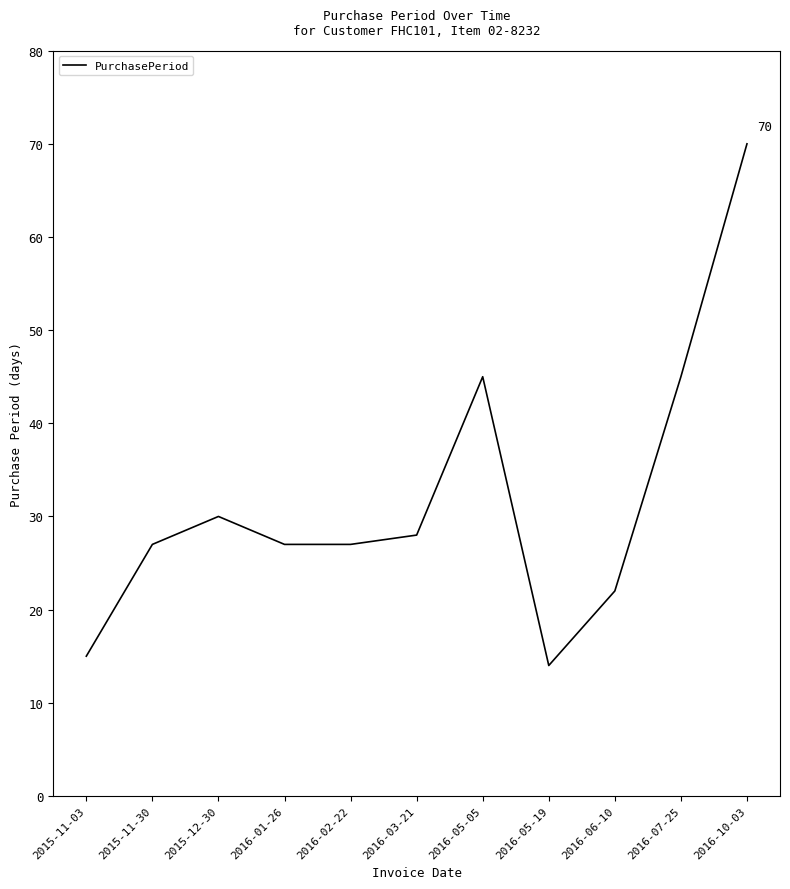

How many lines are shown in the chart?

1